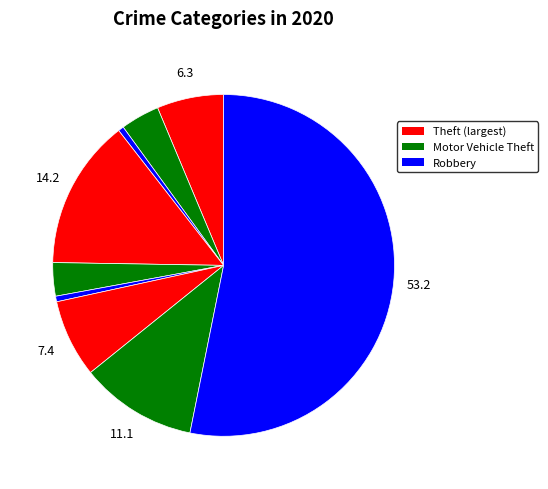

How many segments does this pie chart have?

9